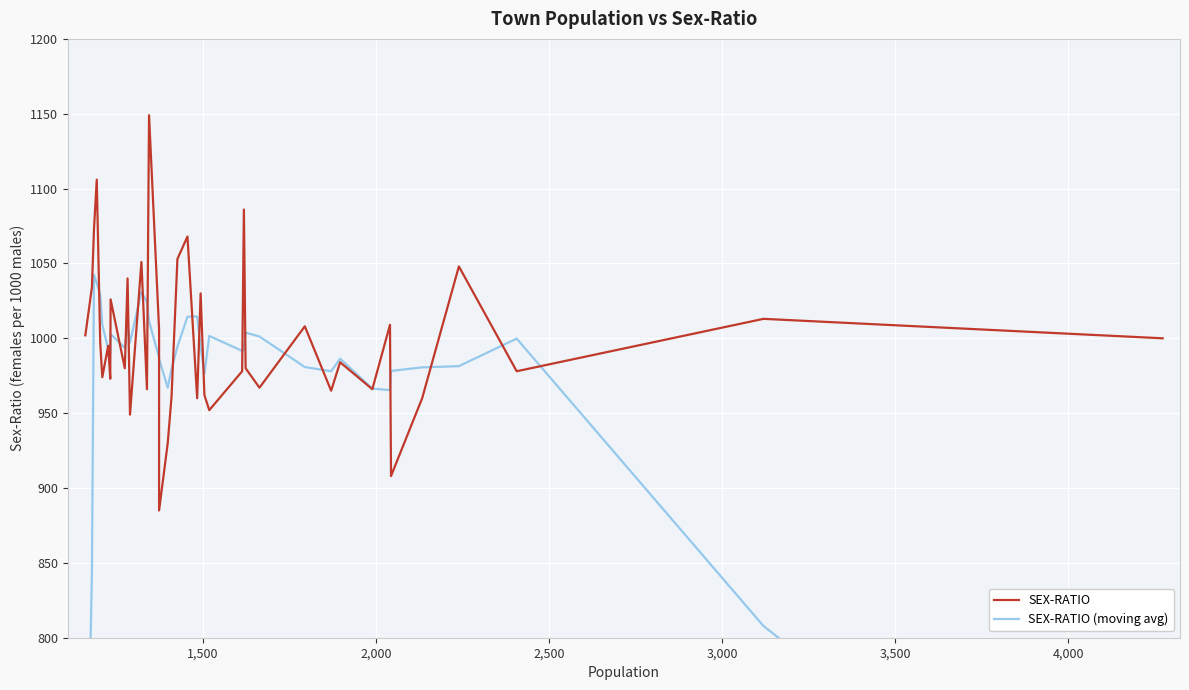

Which series has the largest total across all categories?

SEX-RATIO